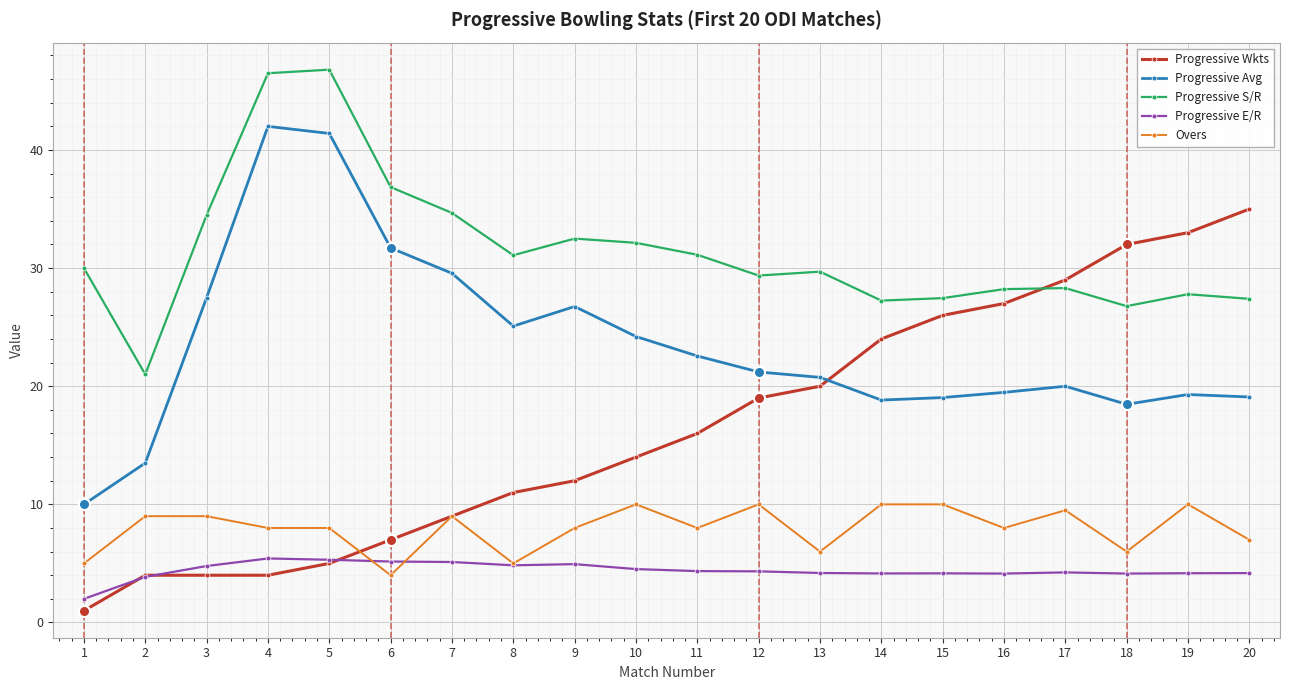

Read the Progressive Wkts value at 2.

4.0